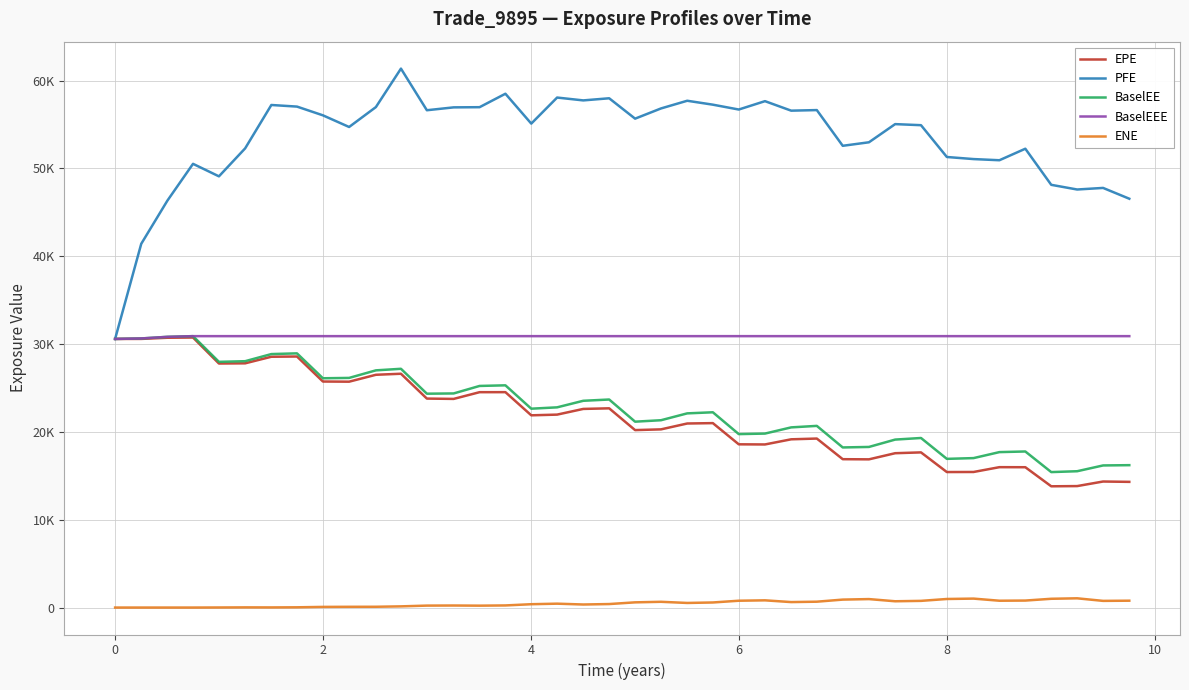

How many interior local valleys does the BaselEE series have?

9